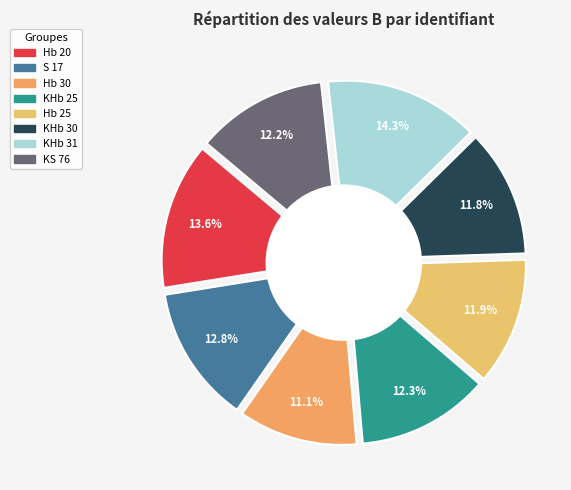

What is the total percentage of Hb 25 and S 17?

24.6%